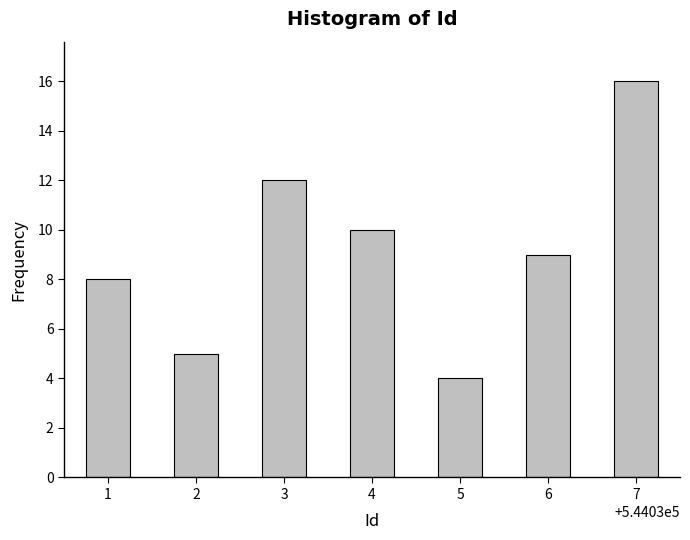

Reading left to right, what are all the values shown in this chart?

8	5	12	10	4	9	16